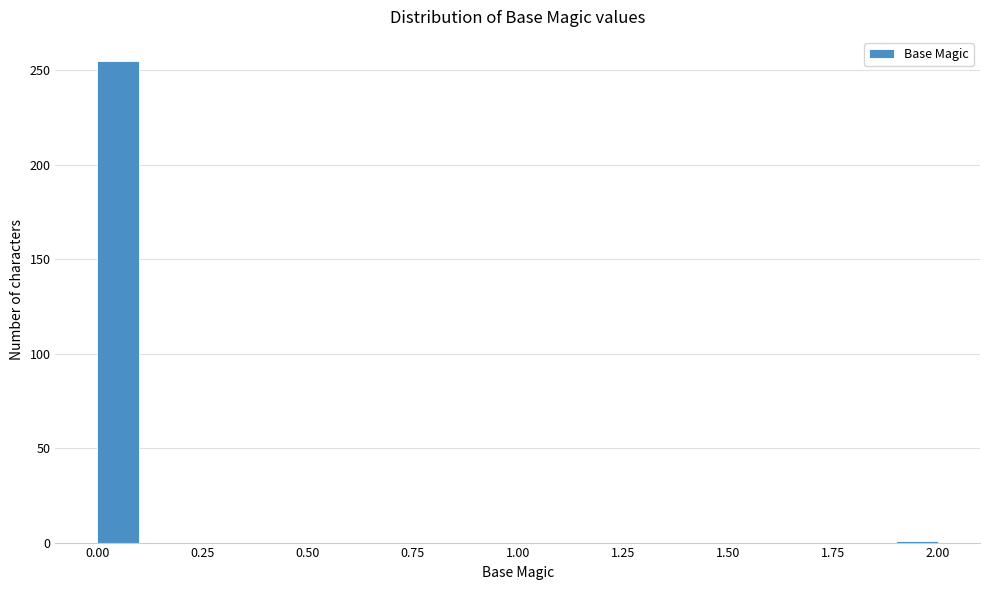

Around what value on the x-axis is the tallest bar? Give the approximate position of its centre, as read against the axis.

0.05